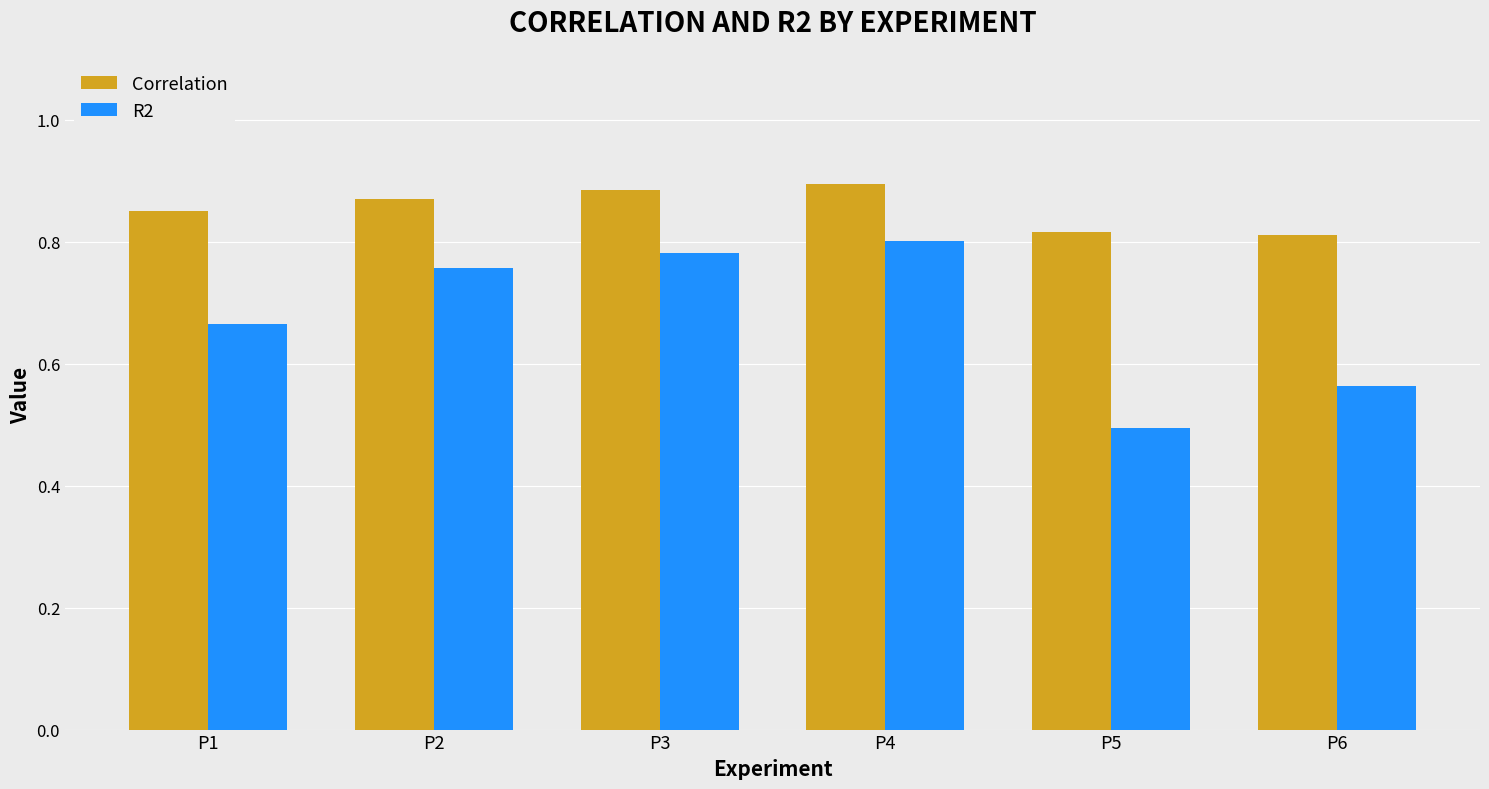

What is the difference between the maximum and second lowest values in the Correlation series?

0.1